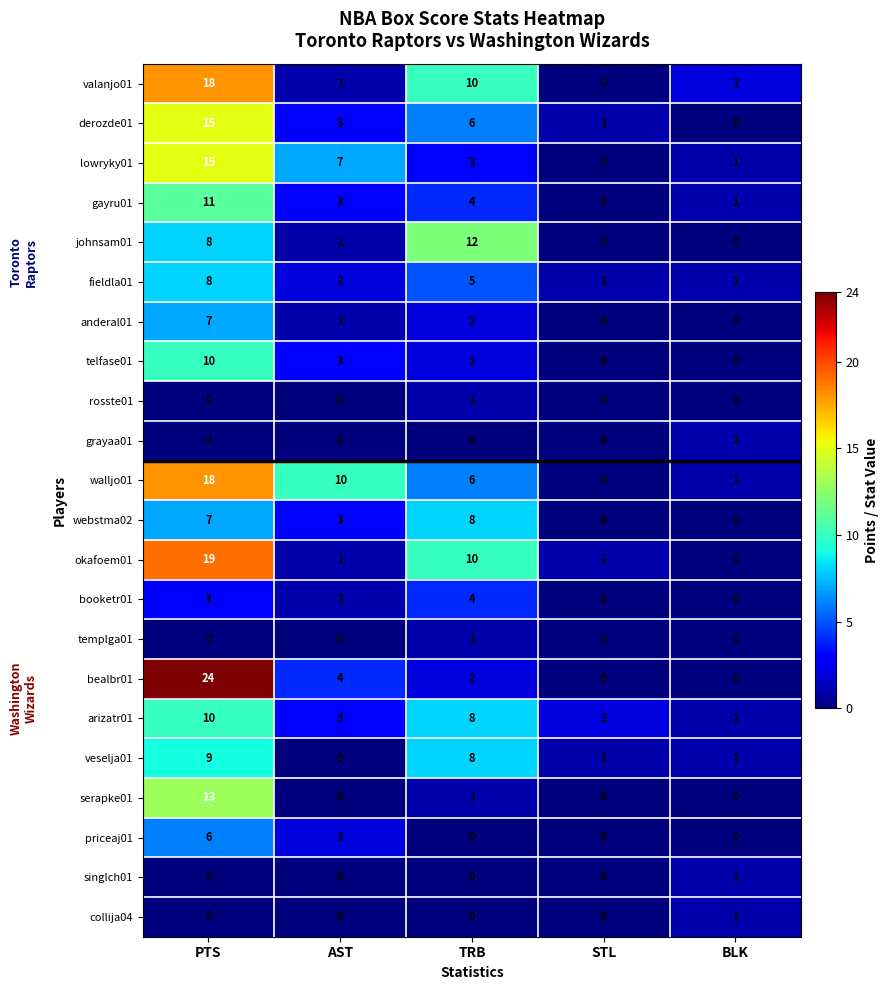

True or false: walljo01 has a value of 1 at BLK.

True